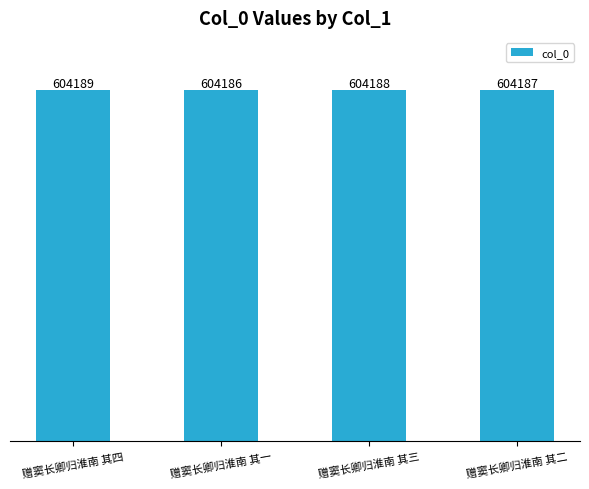

What is the label of the 3rd bar from the right?

赠窦长卿归淮南 其一